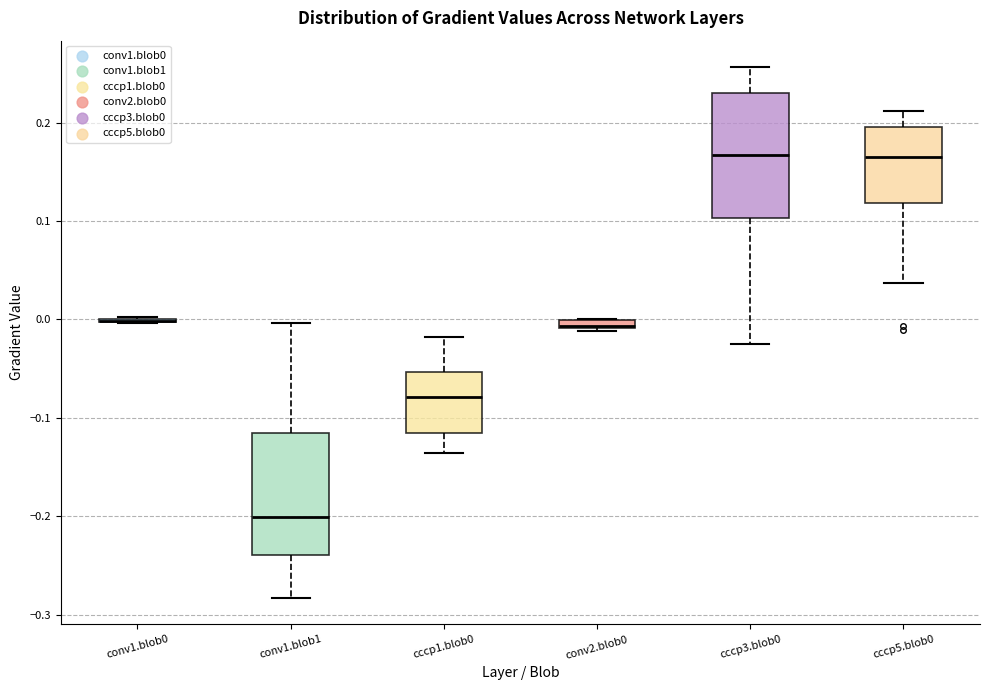

Where is the lower edge of the box for conv2.blob0 on the y-axis? The values are not printed on the chart, so give them approximately, as read against the axis.

-0.01